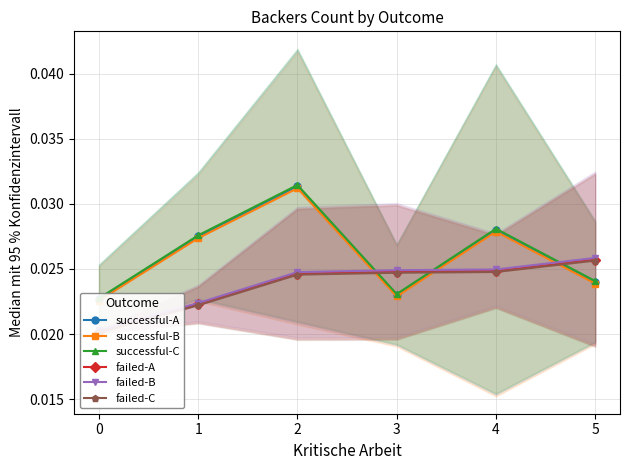

Rank the series by their maximum value, from lowest to highest.

failed-C, failed-A, failed-B, successful-B, successful-A, successful-C